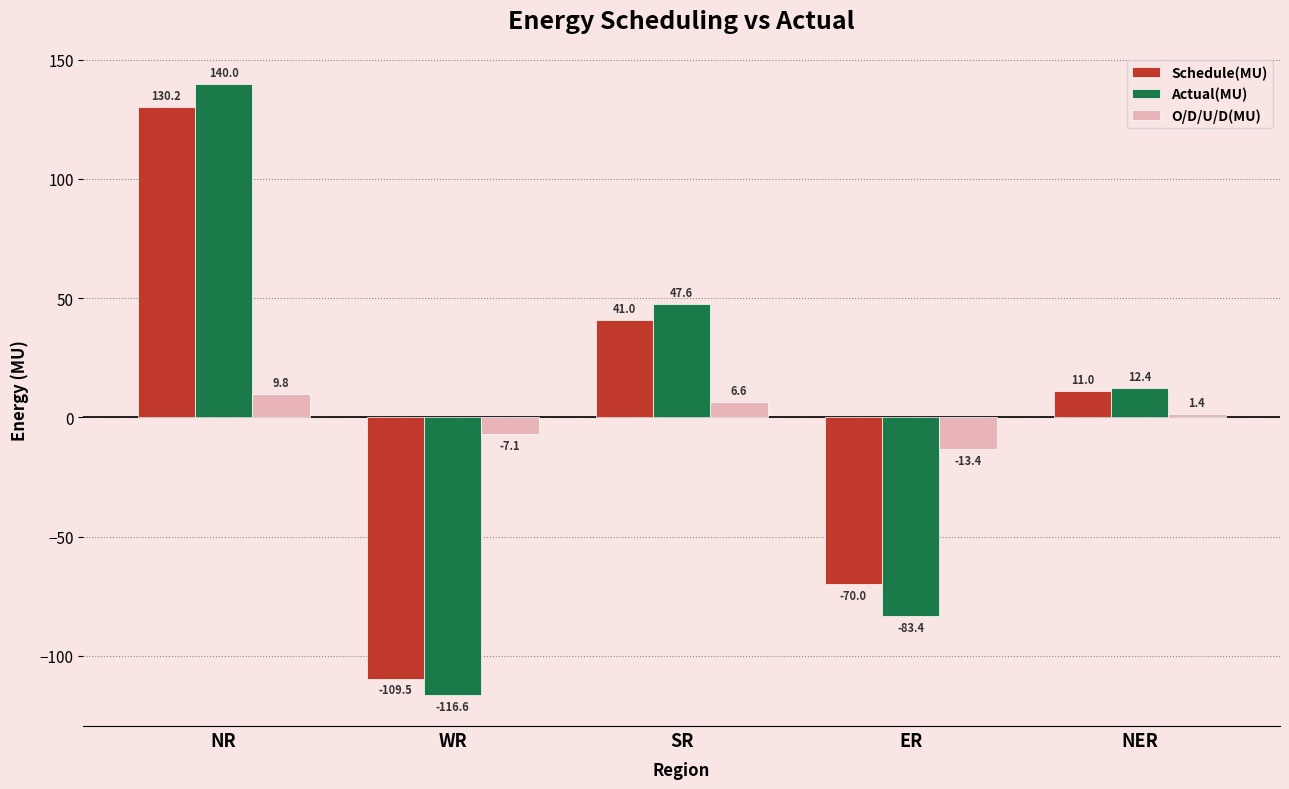

At which category is the sum across all series the highest?

NR